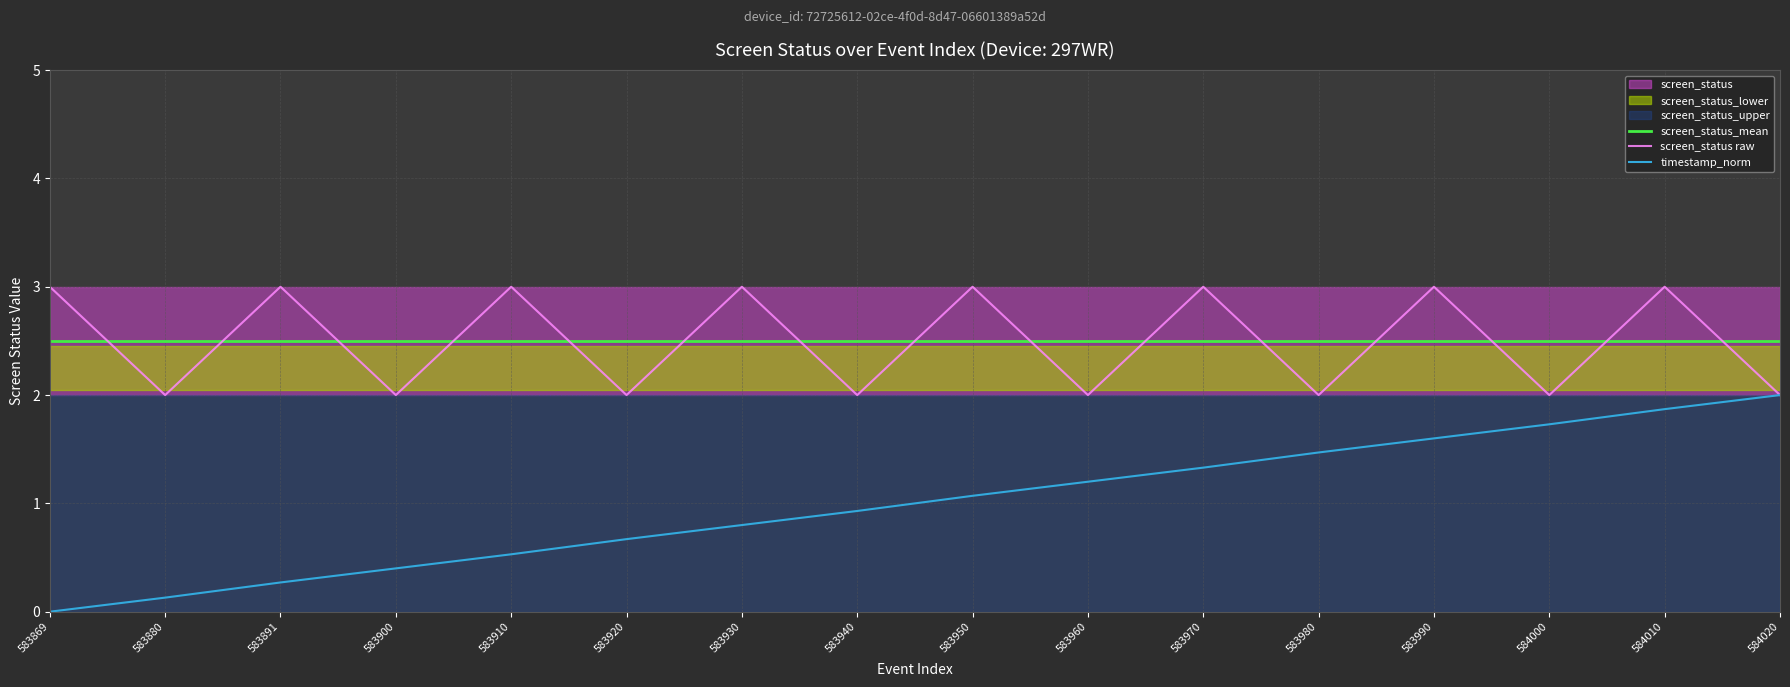

At which category is the sum across all series the highest?

584010